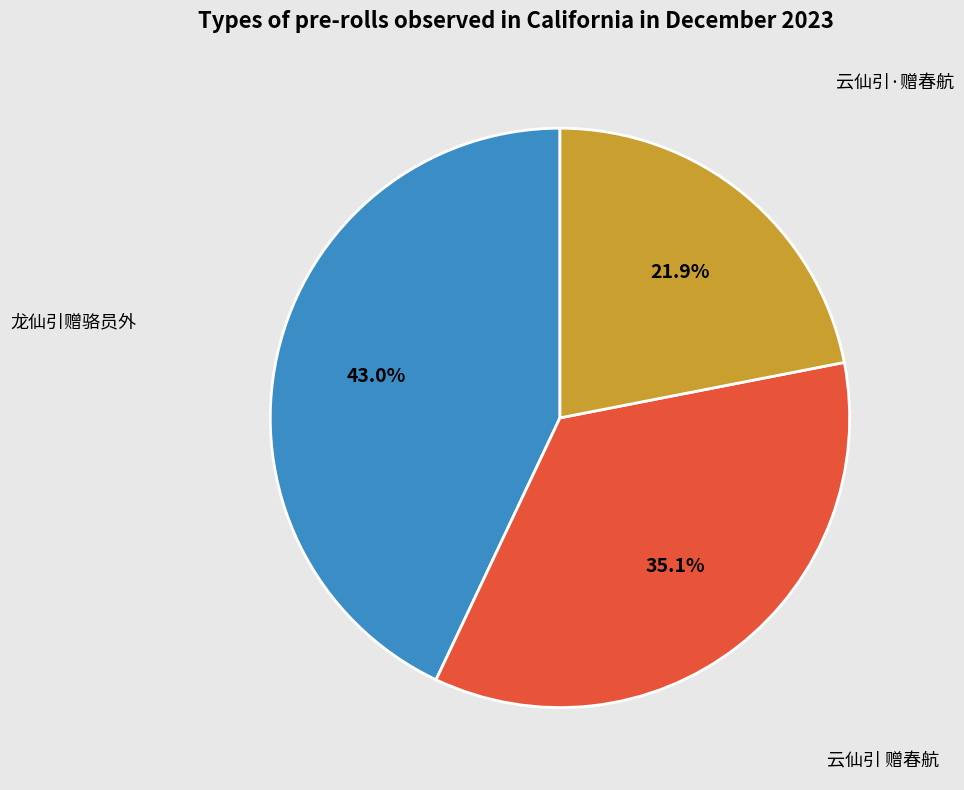

Approximately how many times larger is the value at 龙仙引赠骆员外 compared to 云仙引 赠春航?

1.2